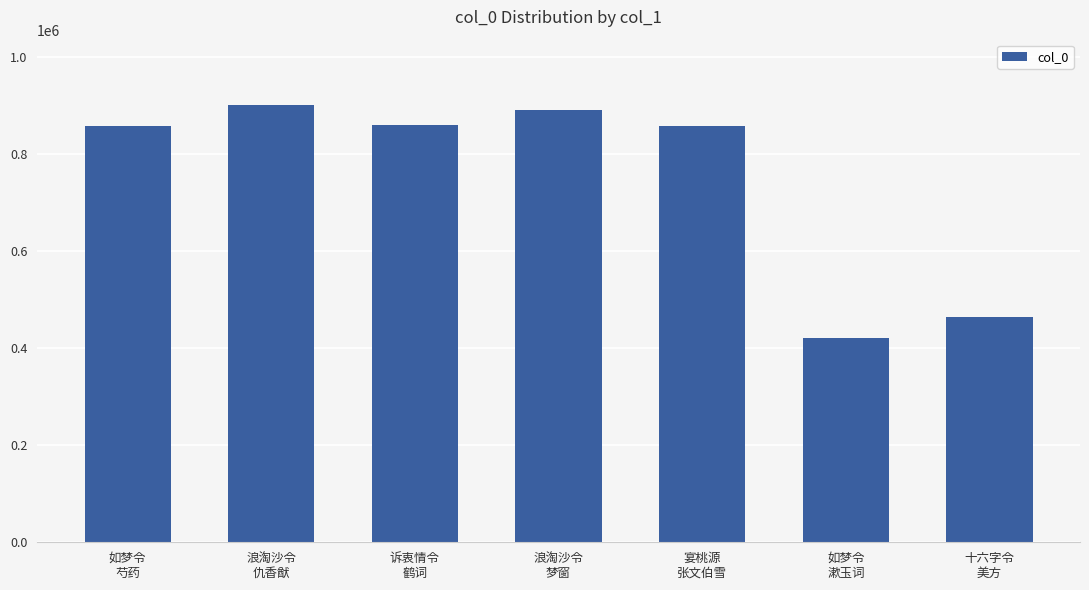

Is it true that the value at 浪淘沙令
梦窗 is 492724?

False